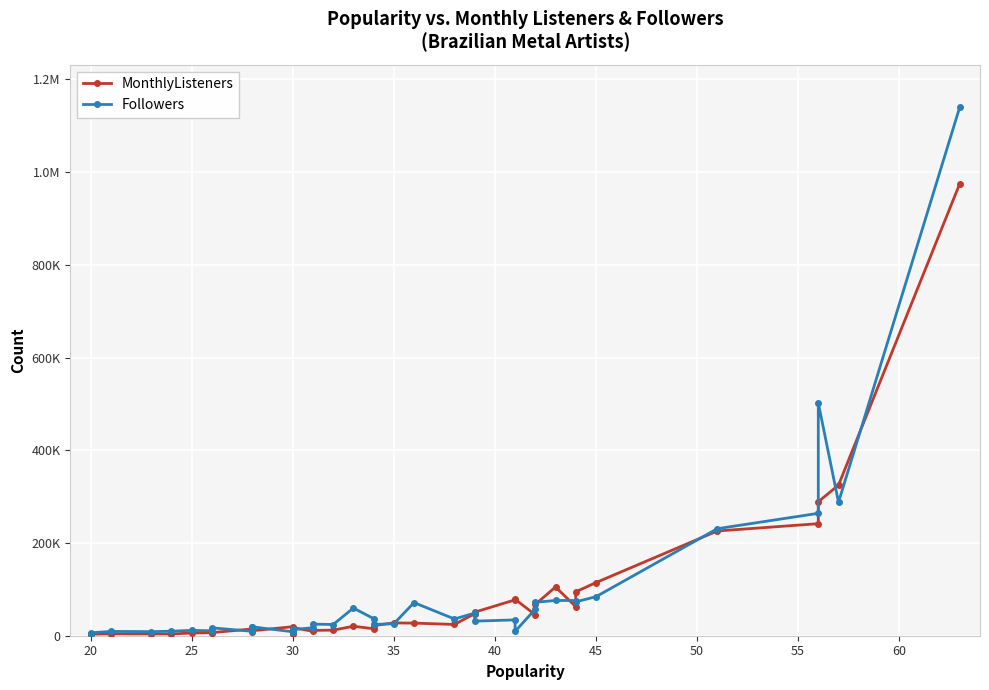

True or false: MonthlyListeners and Followers intersect in this chart.

True